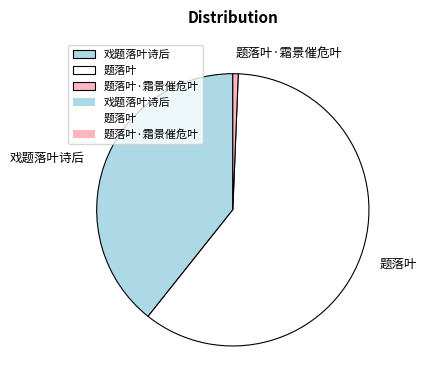

Count the number of slices in the pie.

3